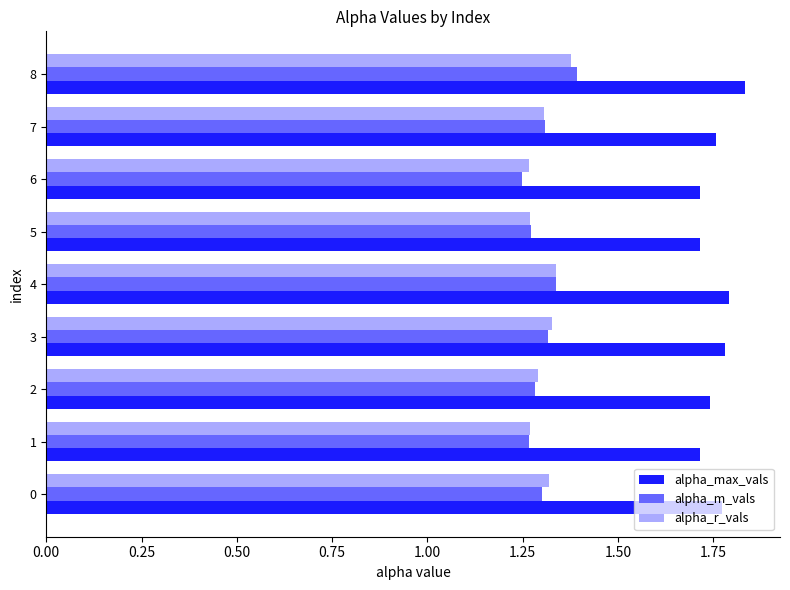

At which label does alpha_m_vals reach its peak?

8